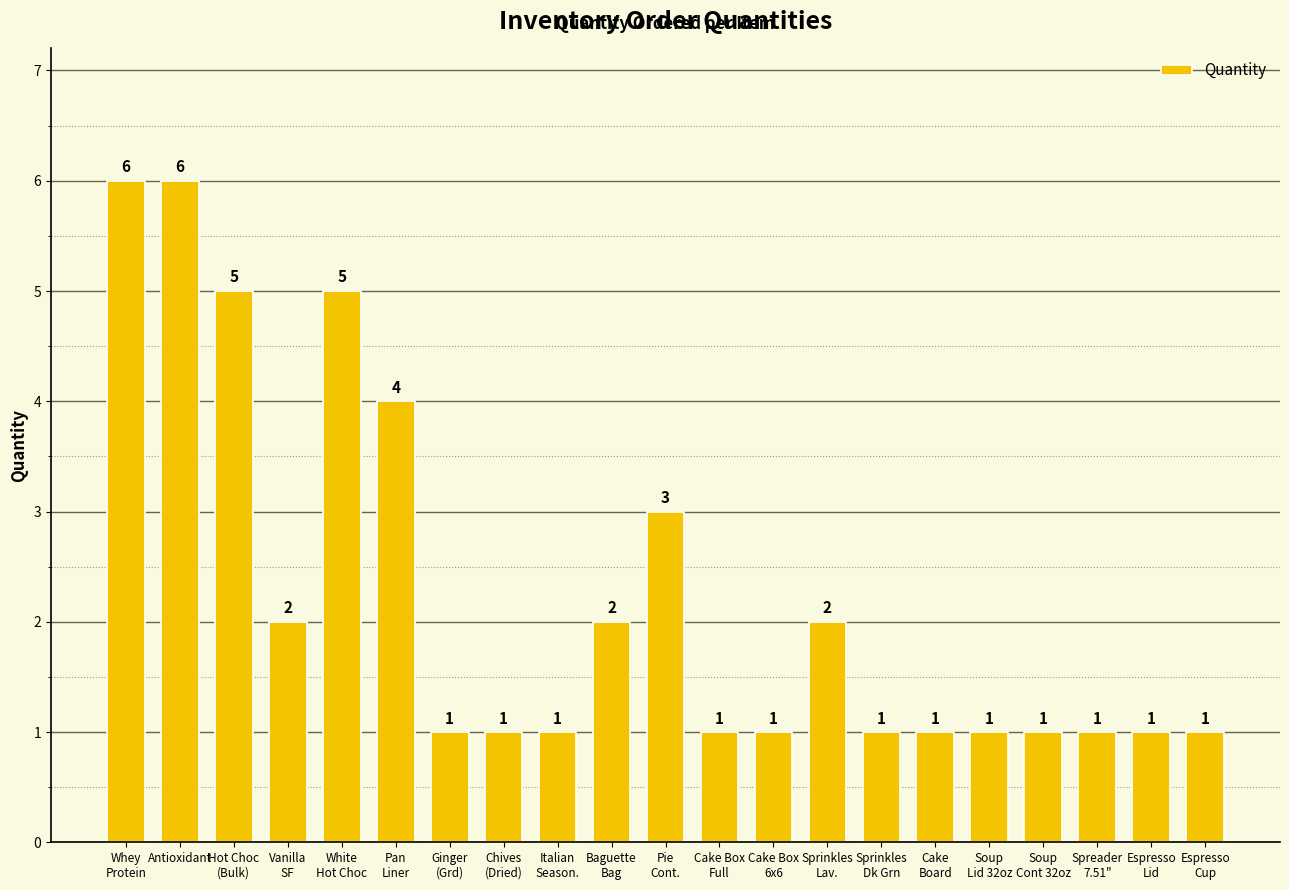

Does the chart contain any negative values?

No